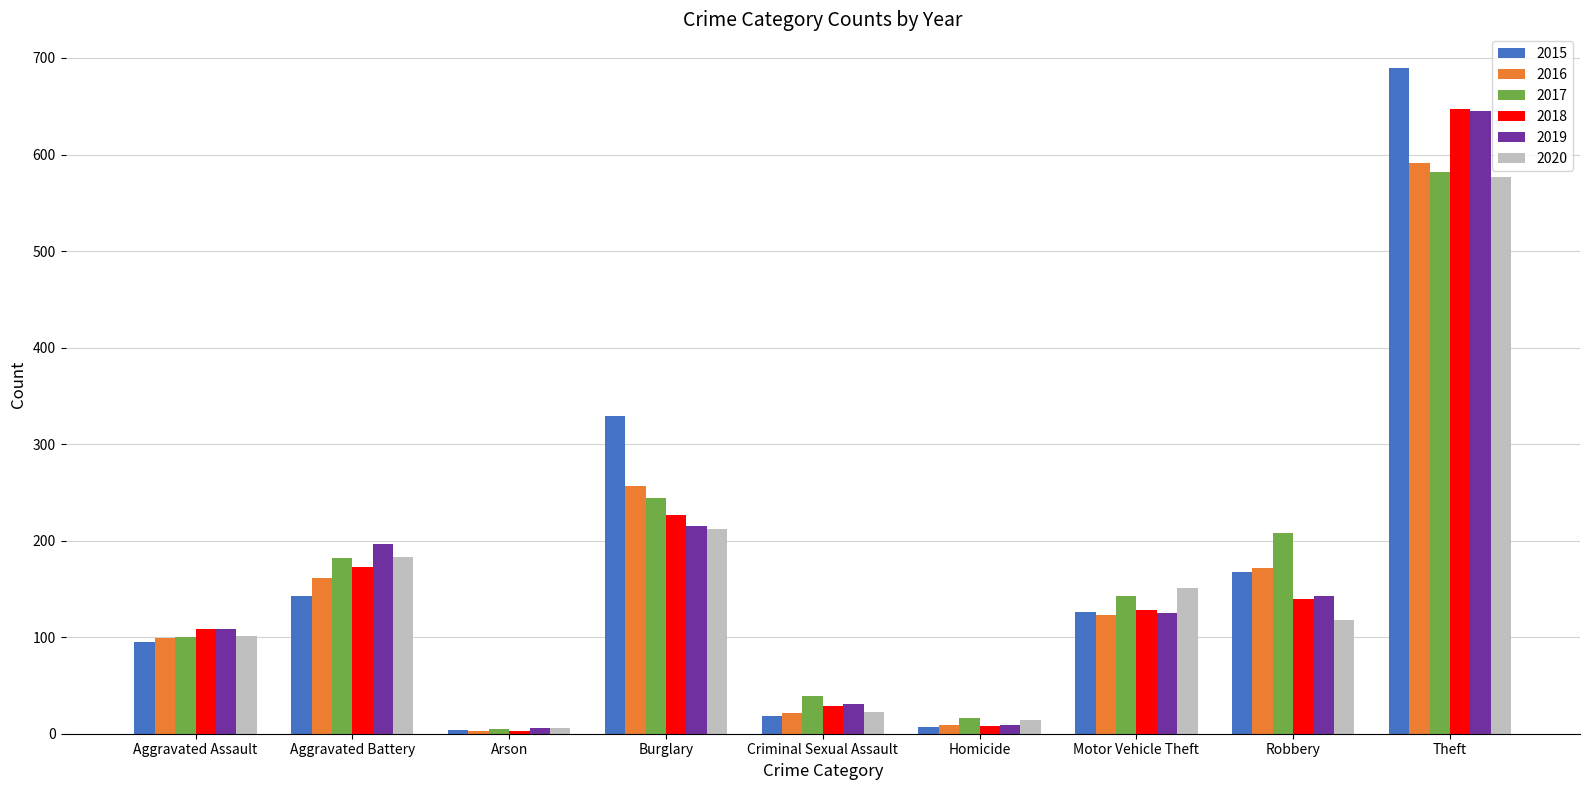

The 2016 series shows 257 at Burglary. True or false?

True